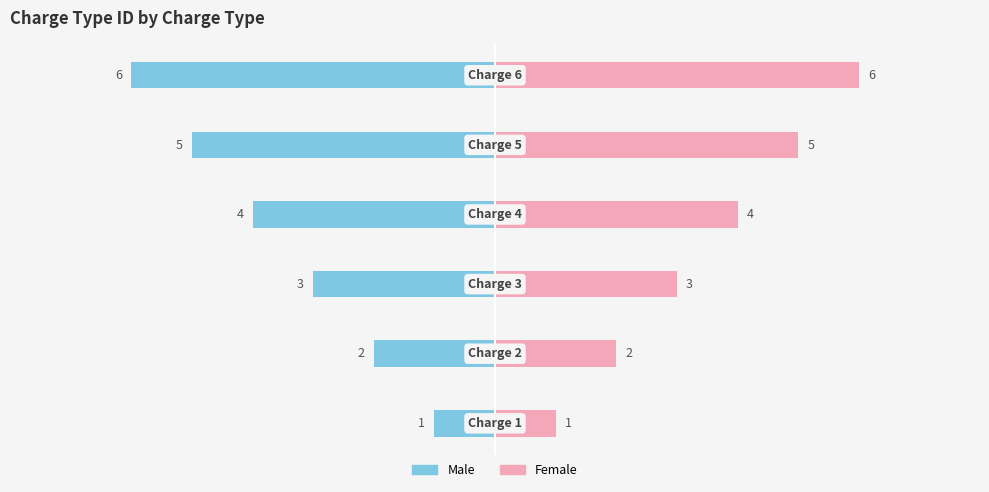

True or false: Male has a value of -8 at 4.

False